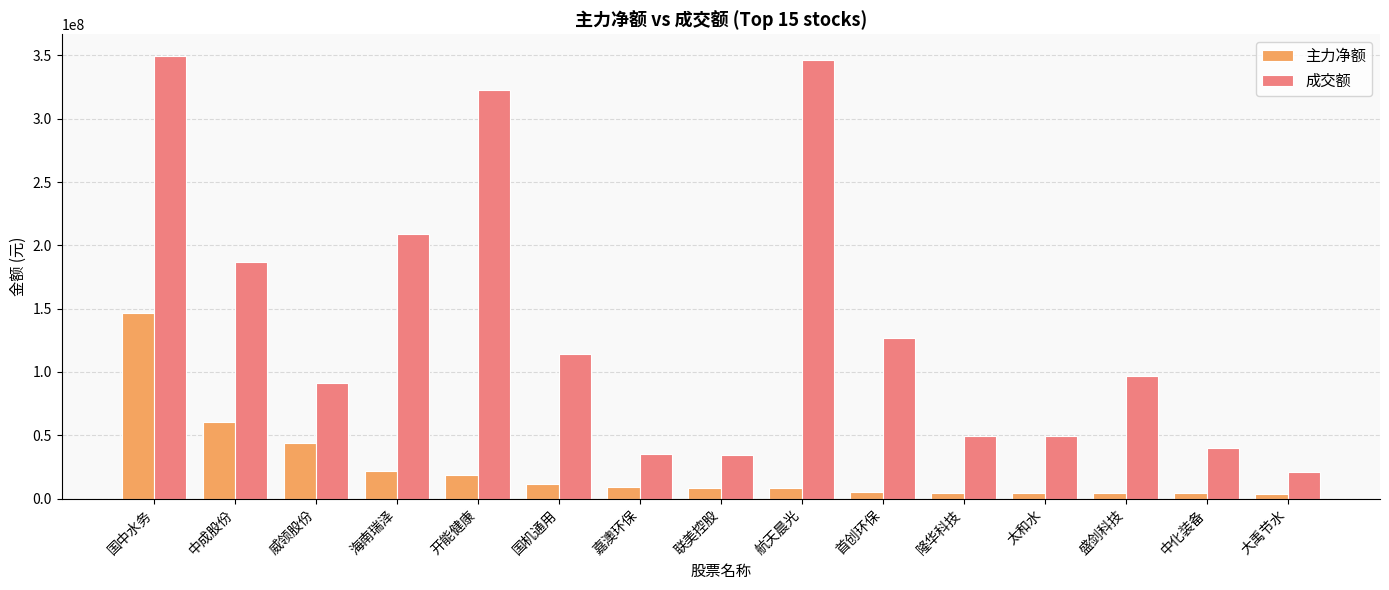

Which series has the largest total across all categories?

成交额